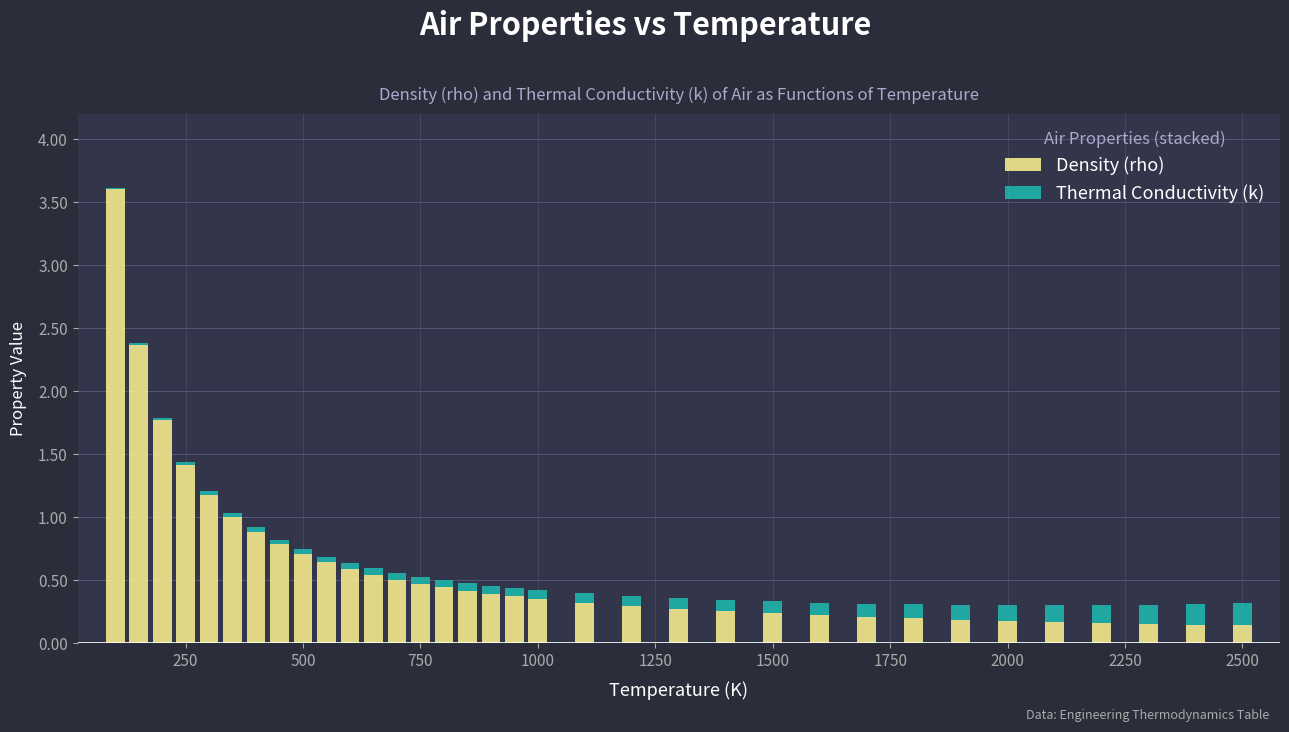

What is the maximum value for Density (rho)?

3.6